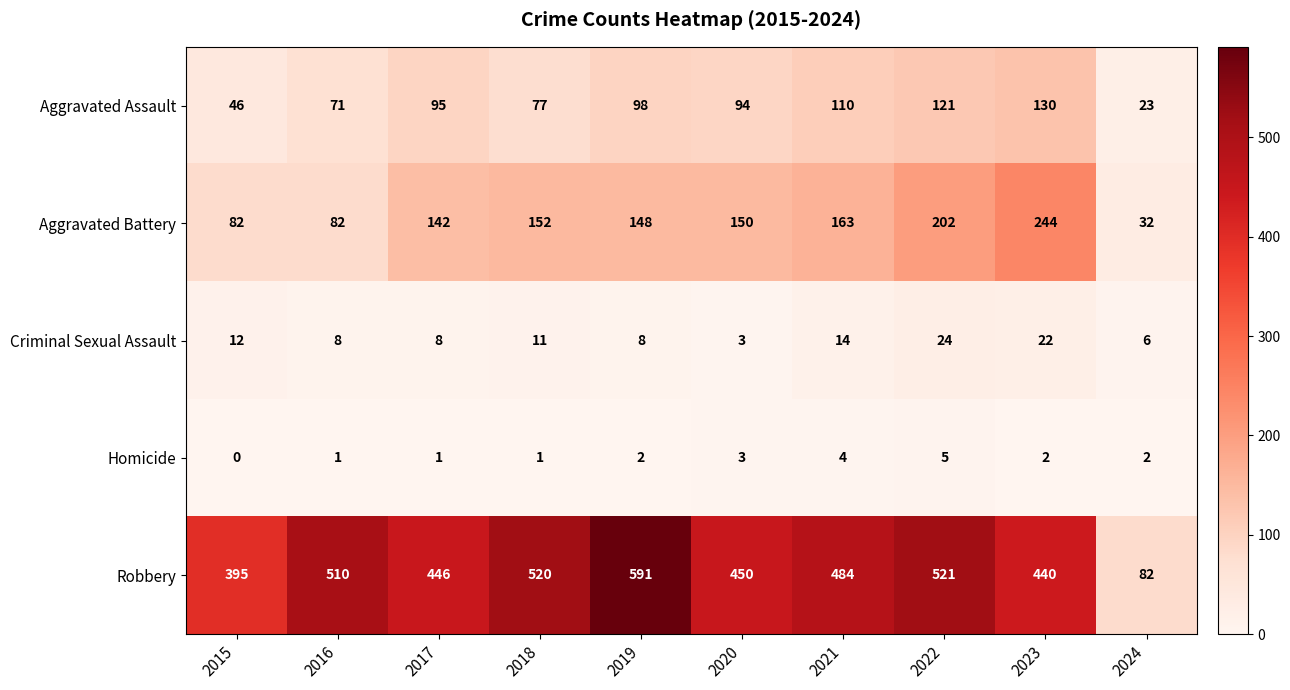

What is the average value of the Robbery series?

444